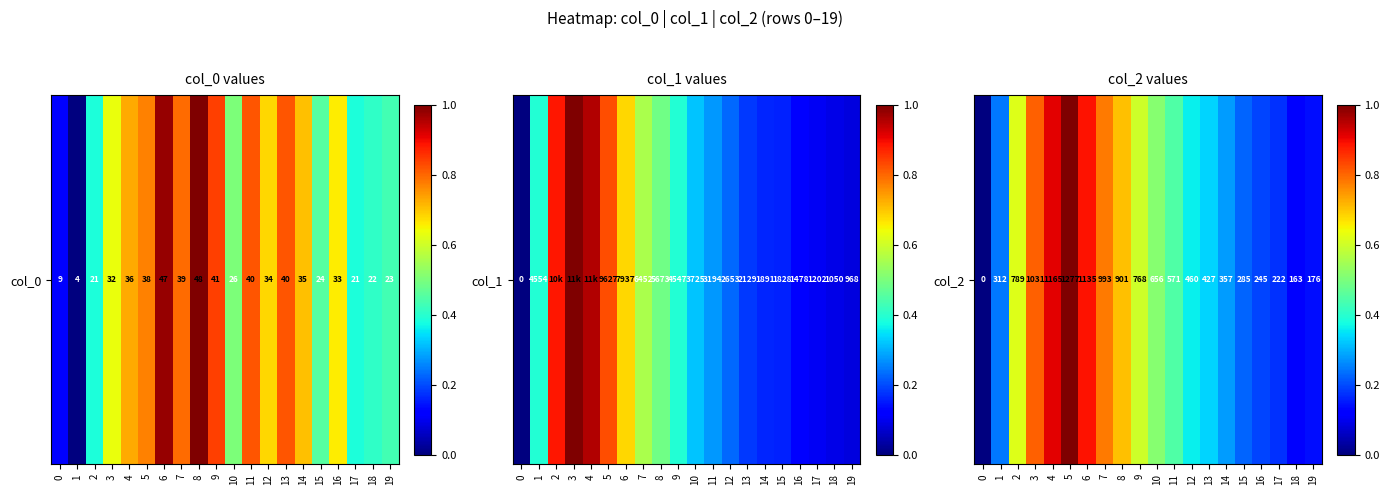

The chart shows a value of 1.0 at 5. True or false?

True